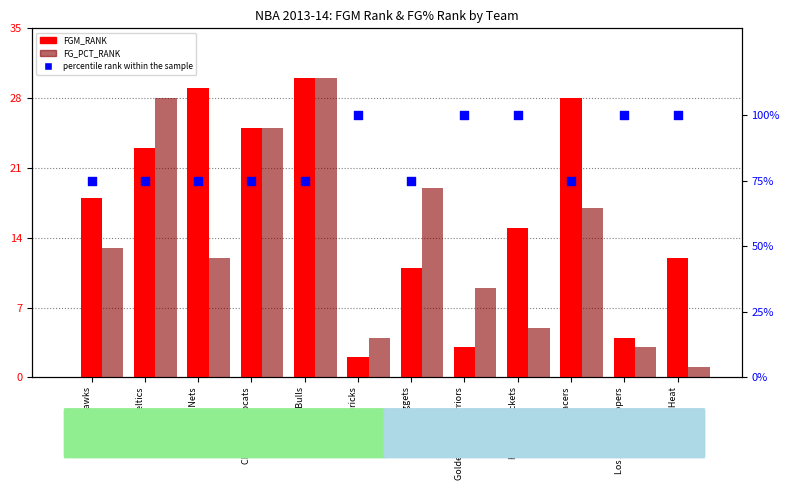

Which series contains the highest Y value?

percentile rank within the sample